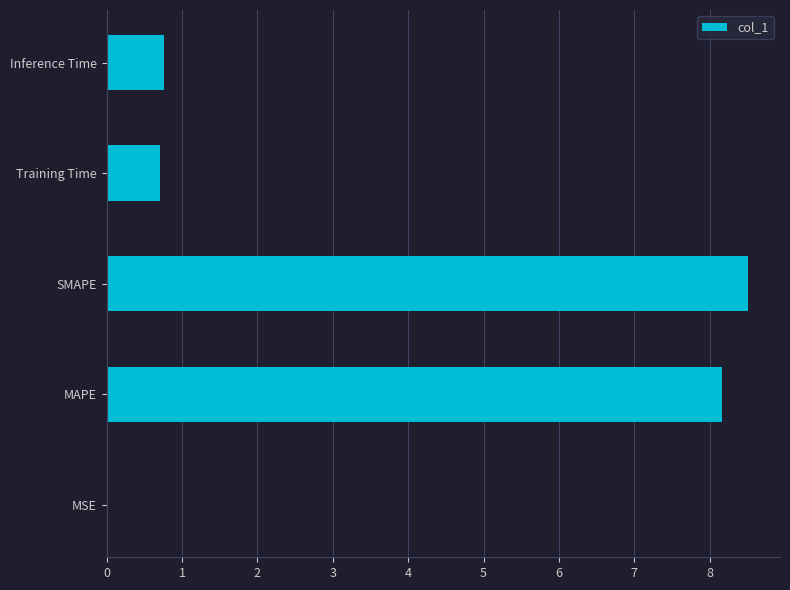

Which category has the highest value across all series?

SMAPE